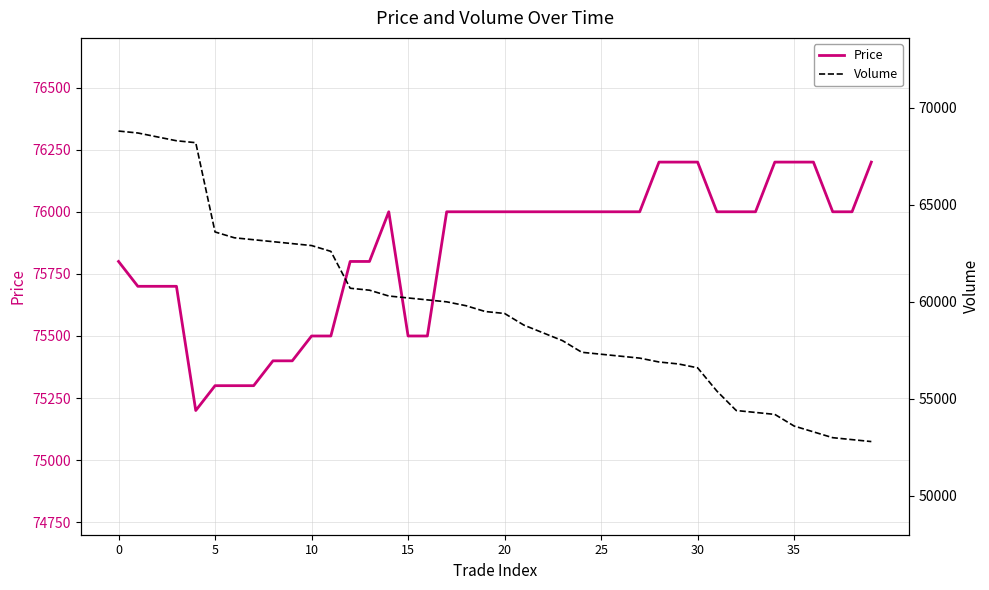

What is the difference between the maximum and minimum values in the Volume series?

16000